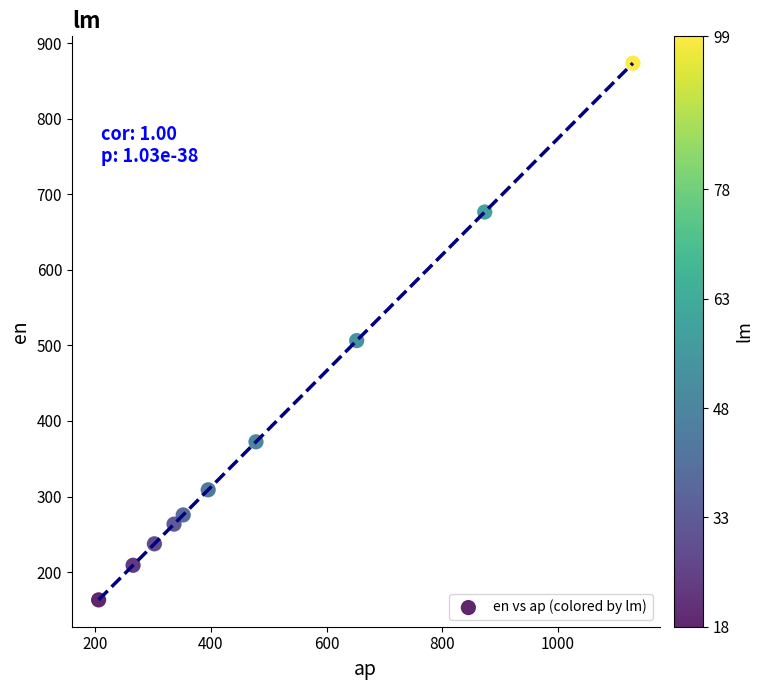

What is the range of Y values (max minus min)?

710.1